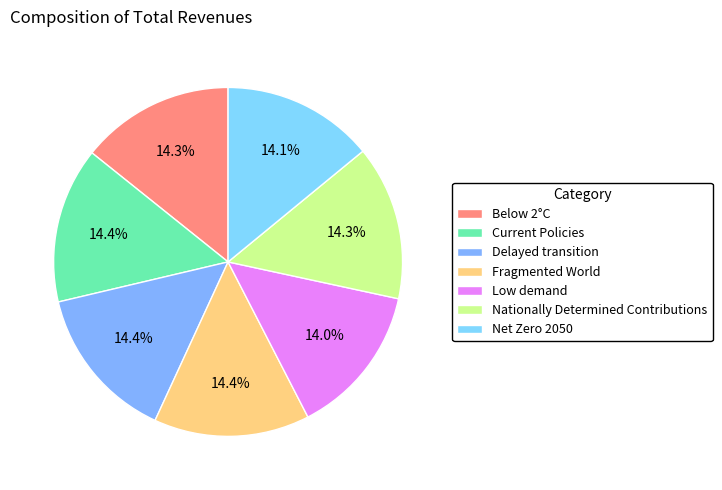

The Nationally Determined Contributions slice represents 14% of the pie. True or false?

True